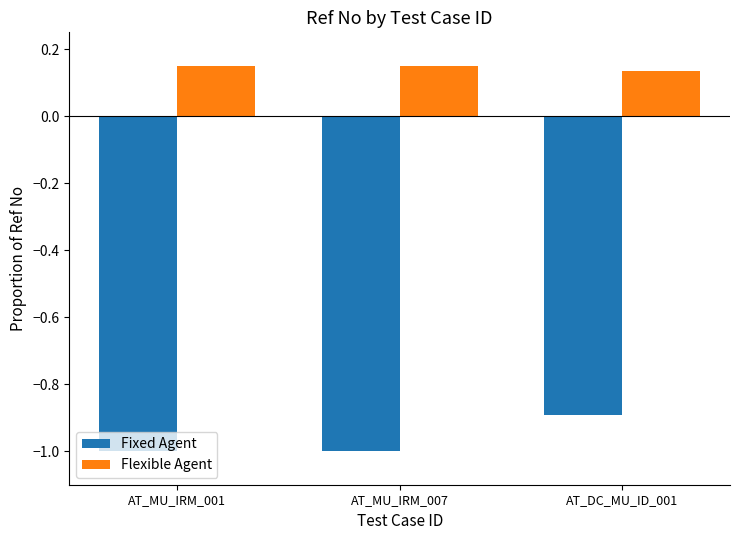

Count the Flexible Agent values in the range 0 to 1.

3